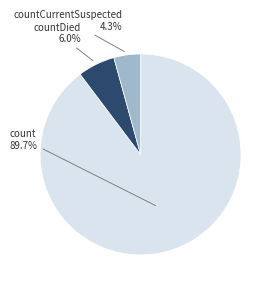

Which category accounts for the majority?

count